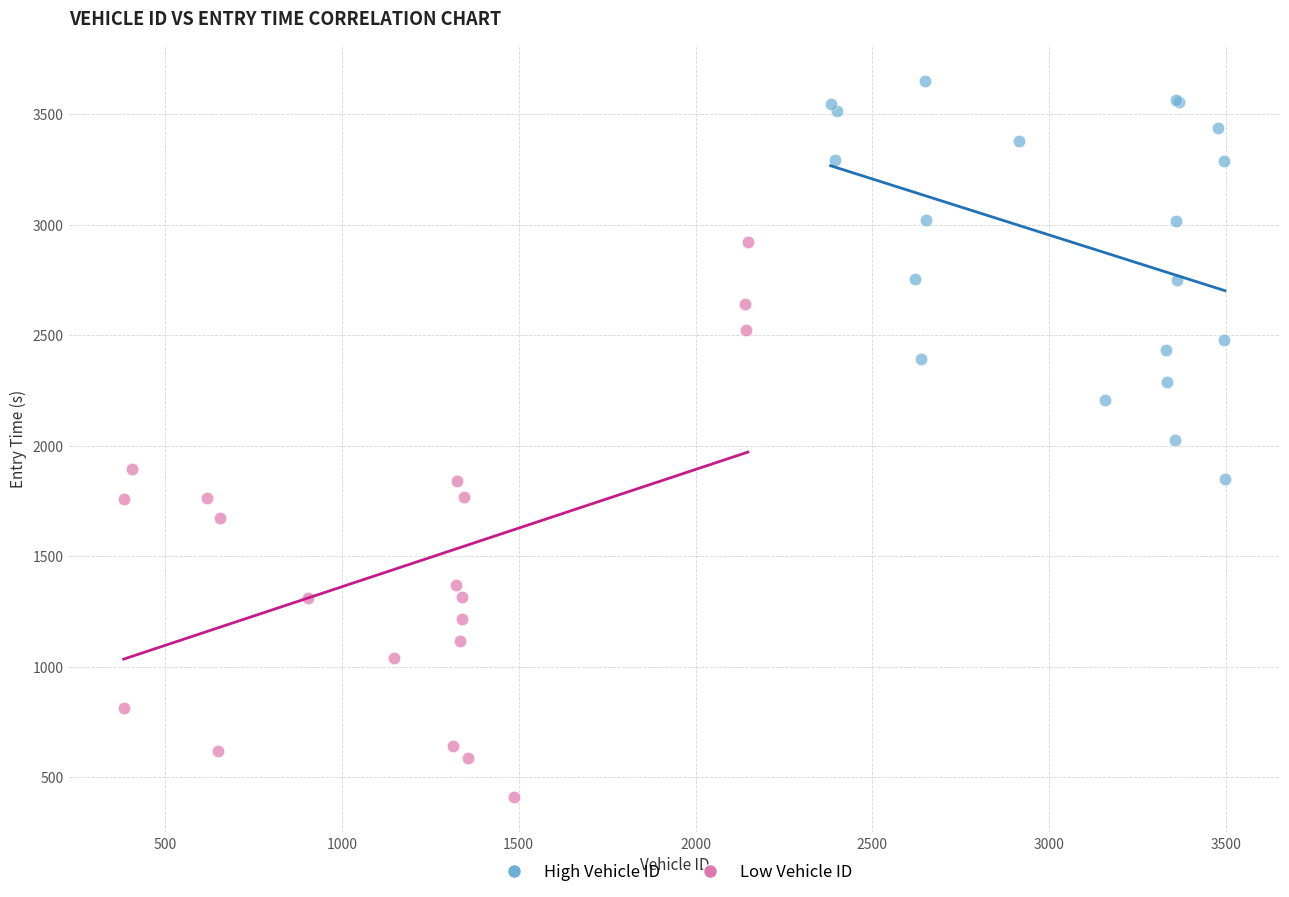

What are all the series names shown in the legend?

High Vehicle ID, Low Vehicle ID